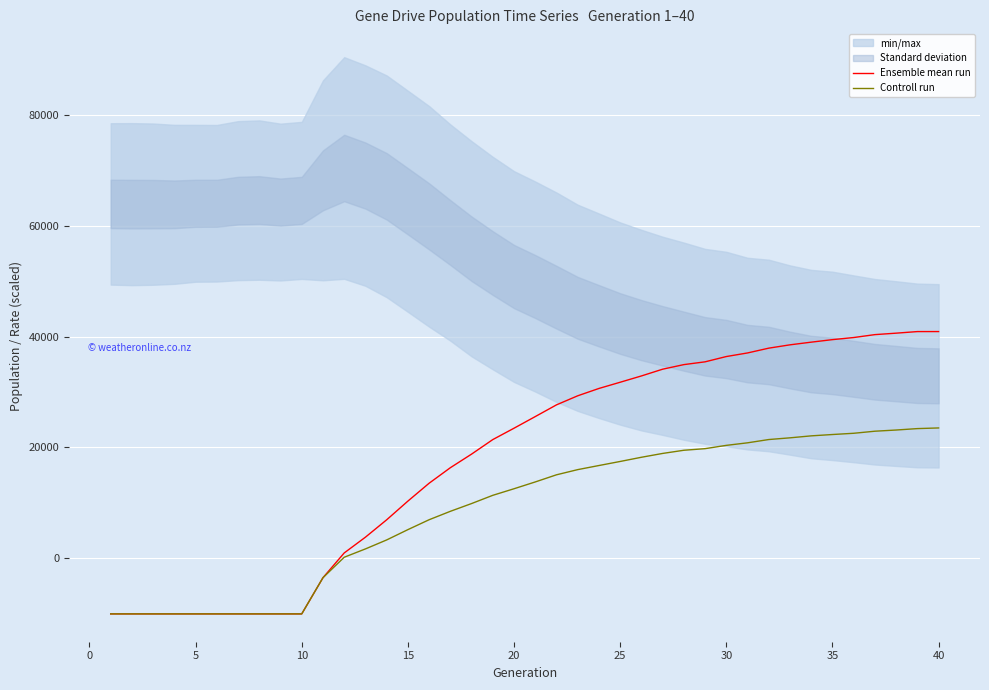

At how many categories does at least one series exceed 22431?

21